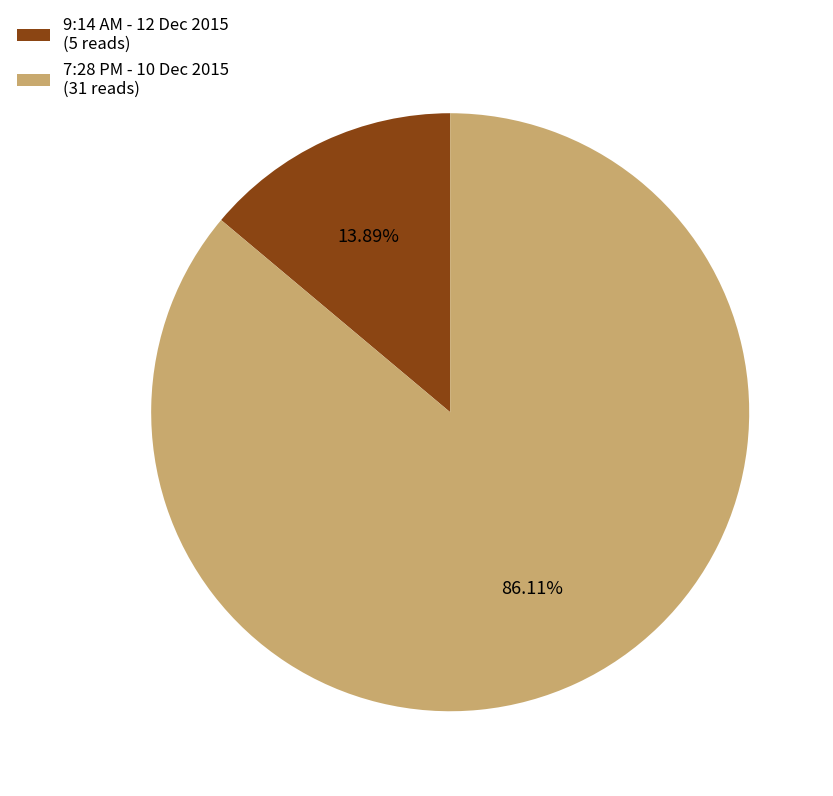

What is the majority slice?

7:28 PM - 10 Dec 2015